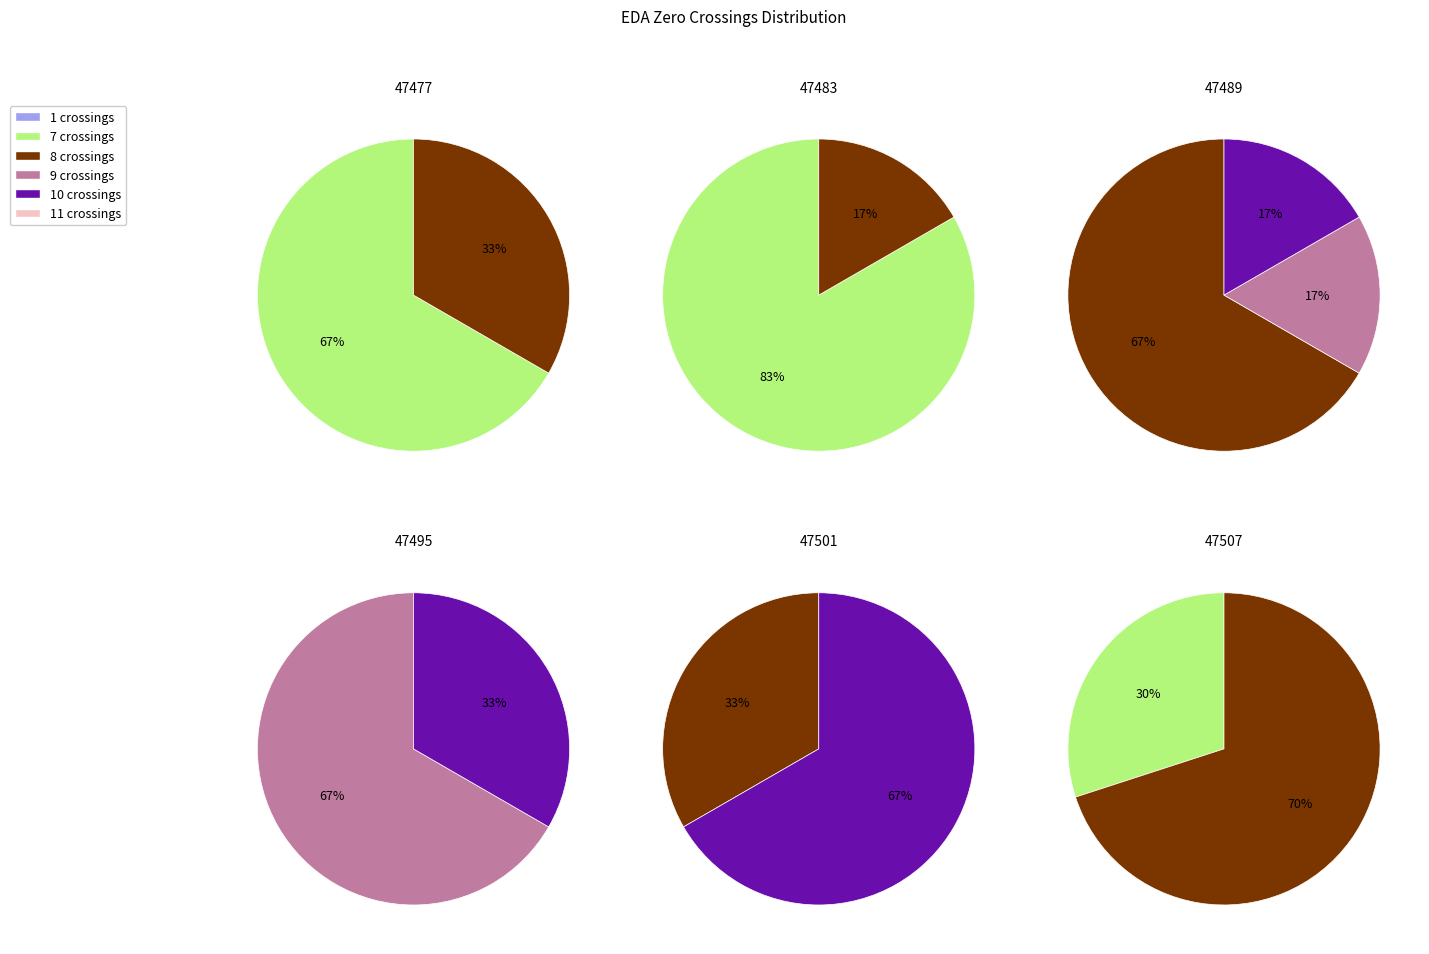

Is the sum of 12 and 37 greater than half?

No